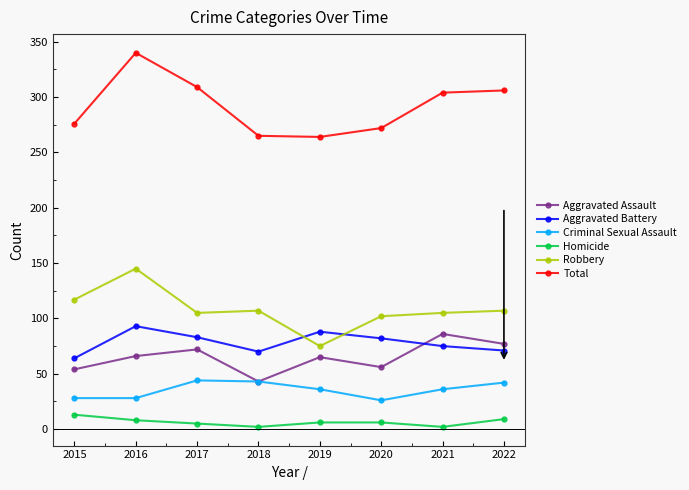

At 2020, list the series in order from smallest to largest.

Homicide, Criminal Sexual Assault, Aggravated Assault, Aggravated Battery, Robbery, Total